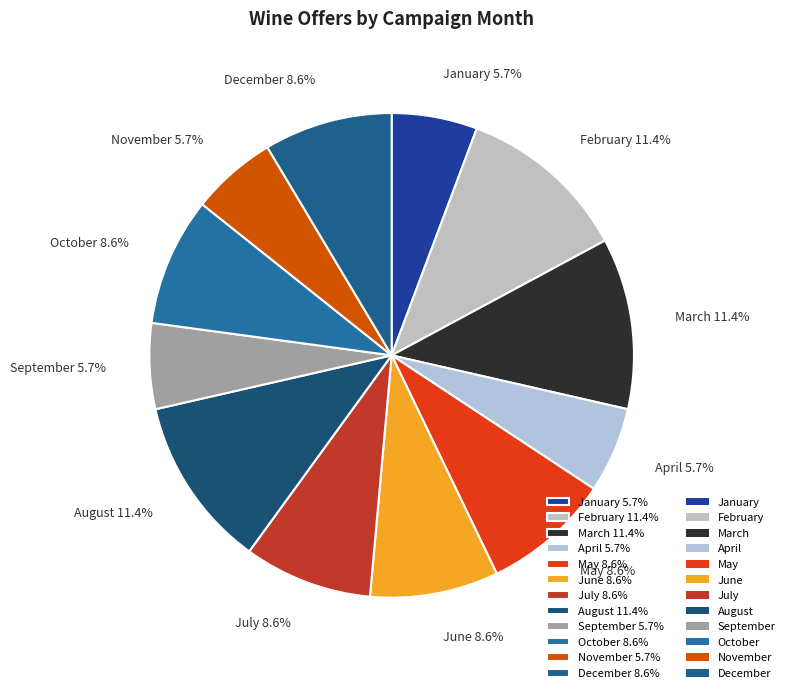

Is there a majority slice in this chart?

No